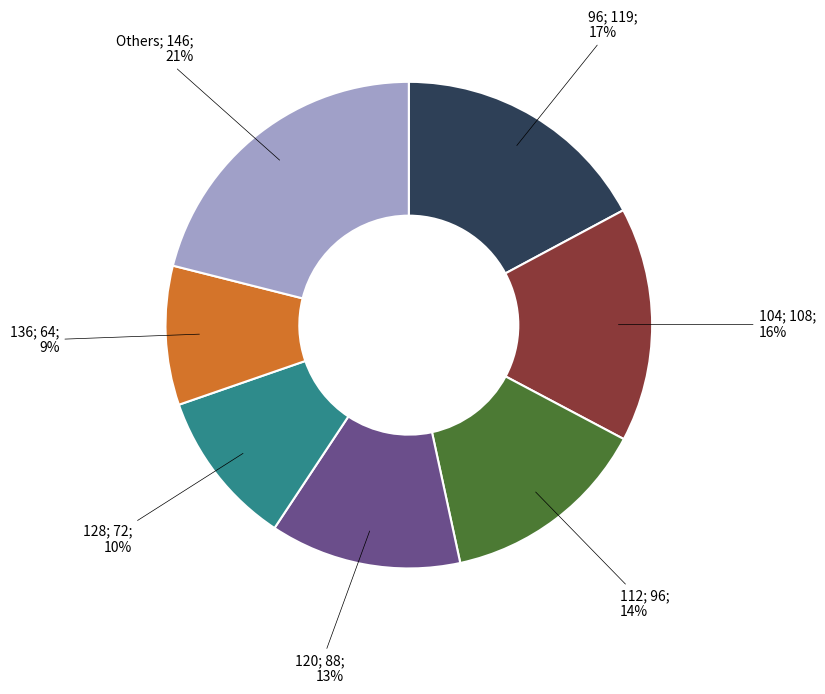

To the nearest percent, what is the average slice percentage?

14%